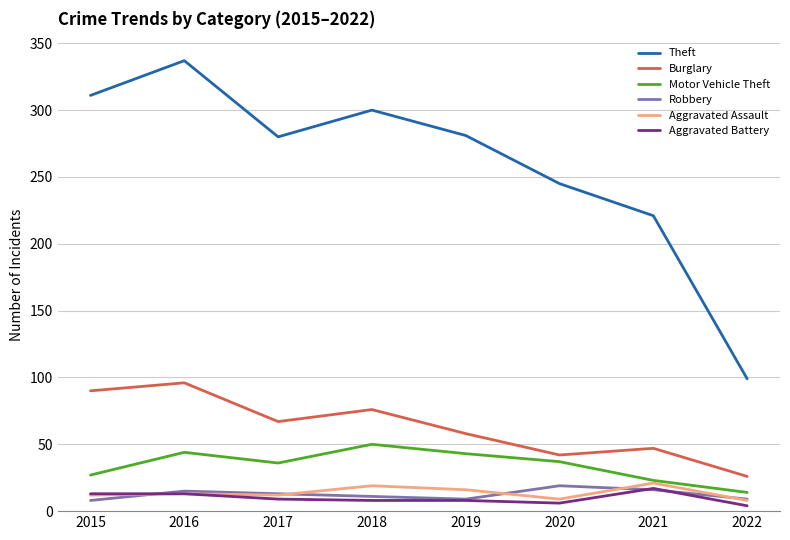

Count the number of categories in the chart.

8